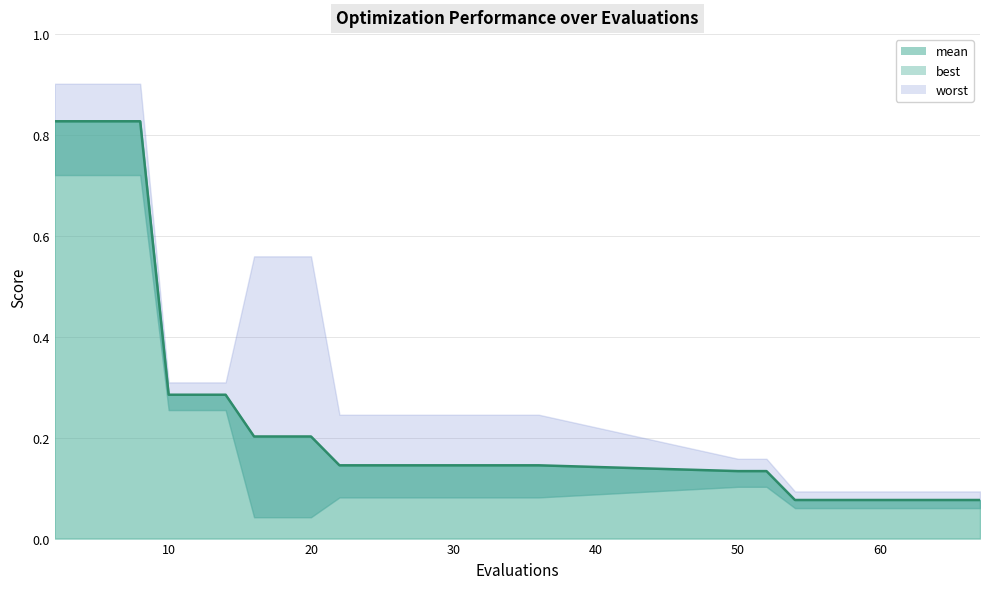

What is the difference between the second highest and second lowest values?

0.8